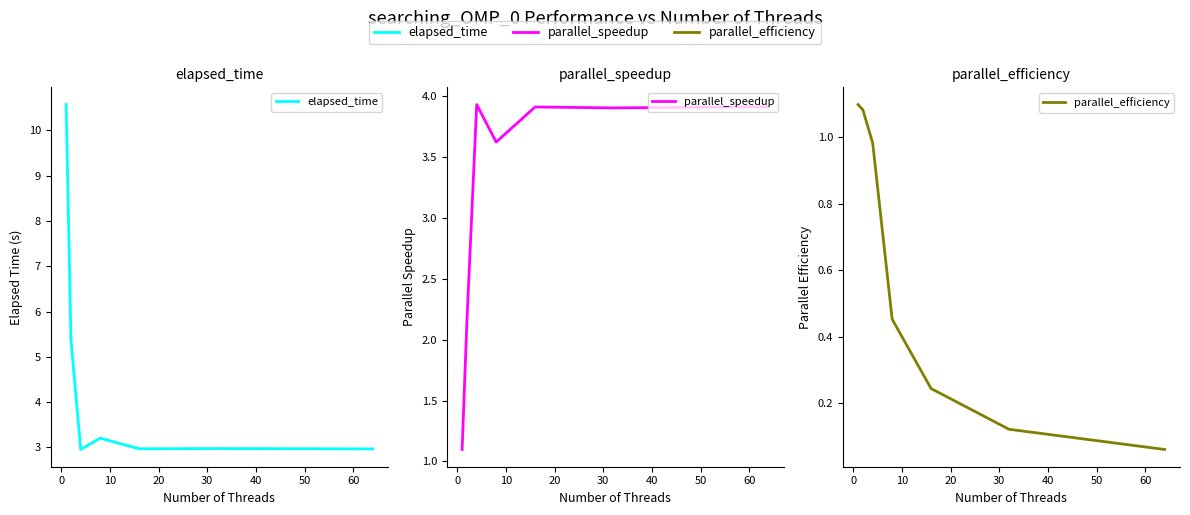

How many categories are shown in the chart?

7